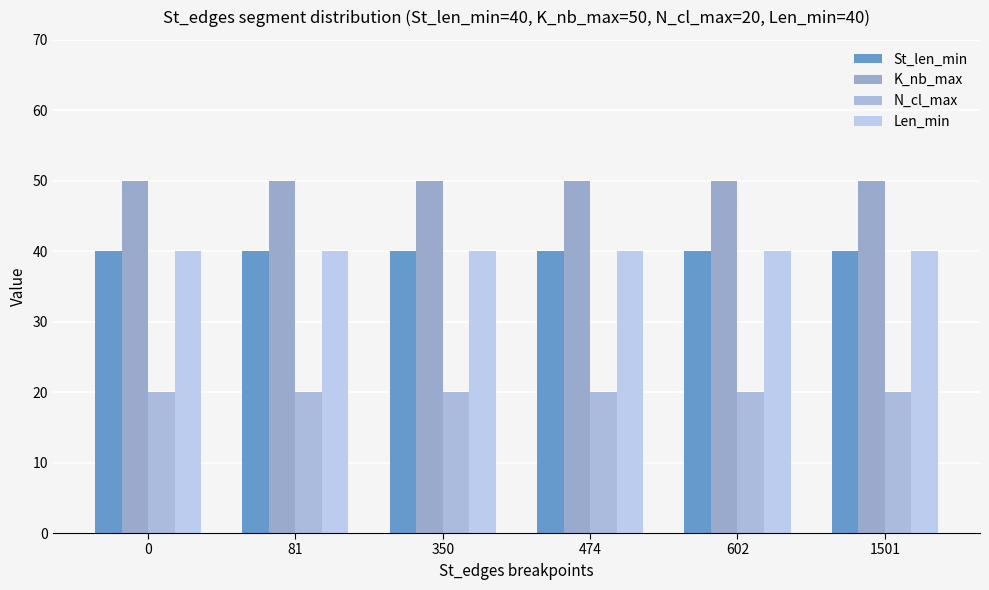

How many data points does each series have?

6